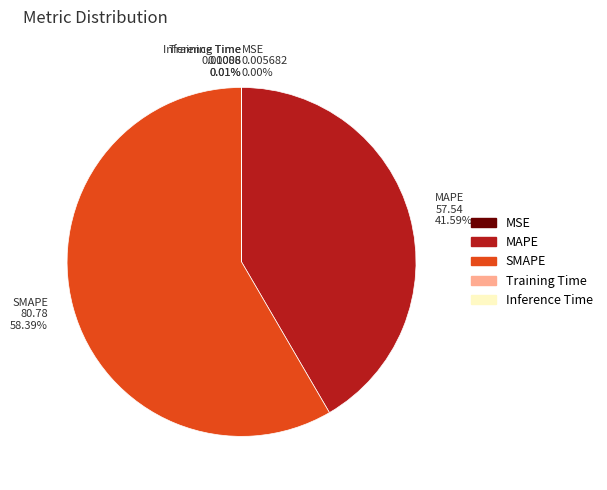

Which slice is the largest?

SMAPE